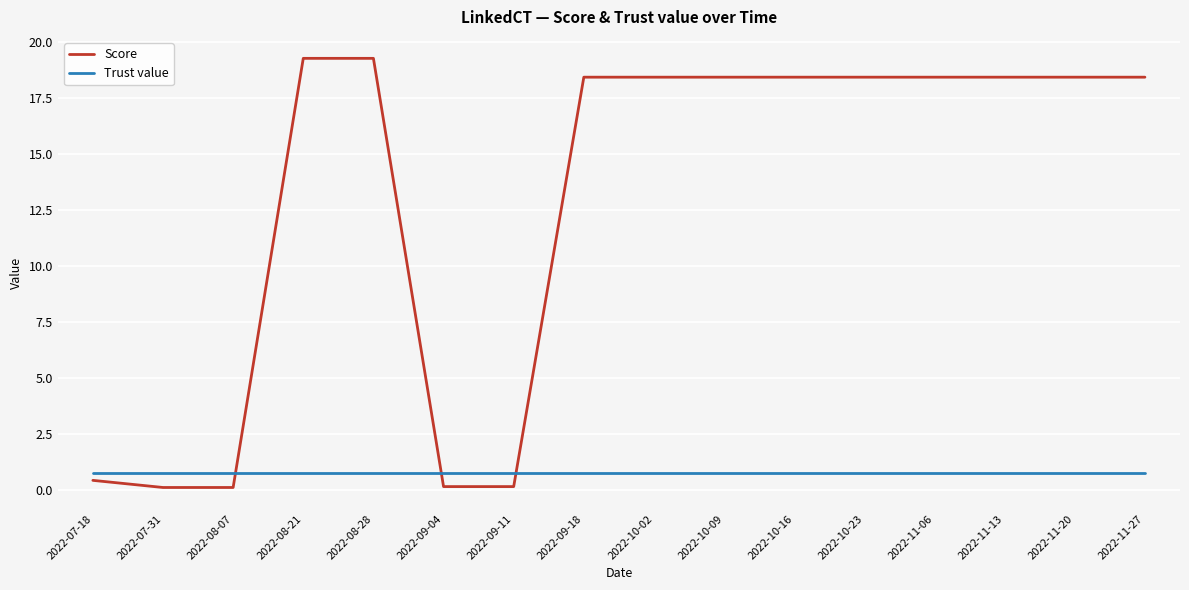

Is the value of Trust value at 2022-10-02 greater than the value of Score at 2022-09-04?

Yes